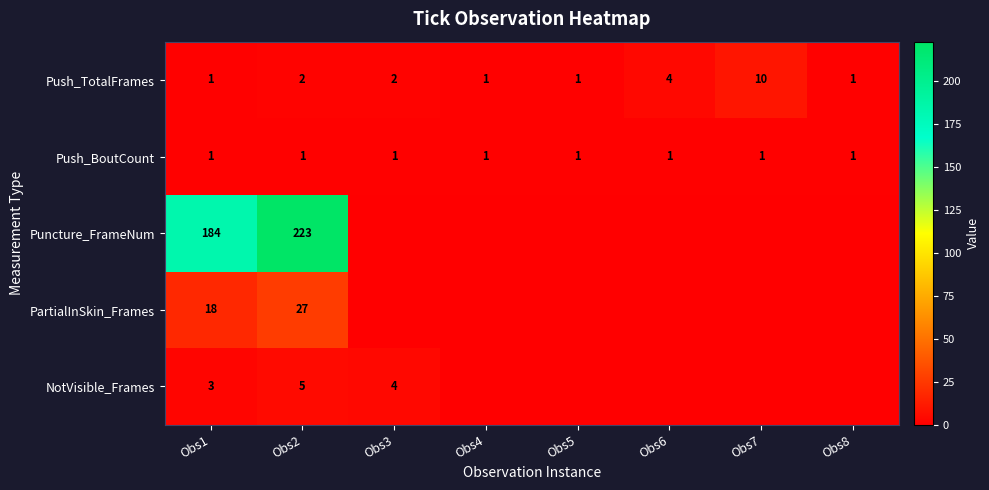

How many series are shown in this chart?

5